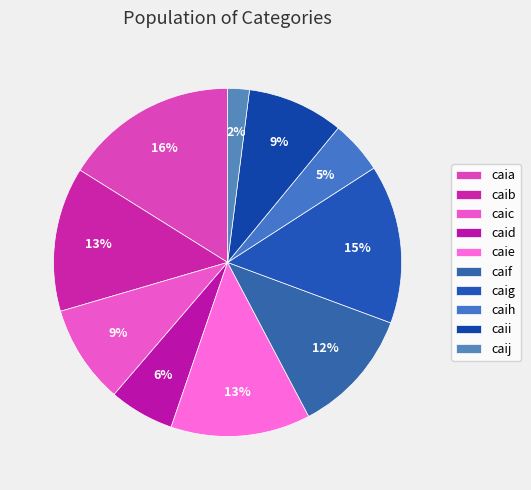

Which category has the smallest portion of the pie?

caij